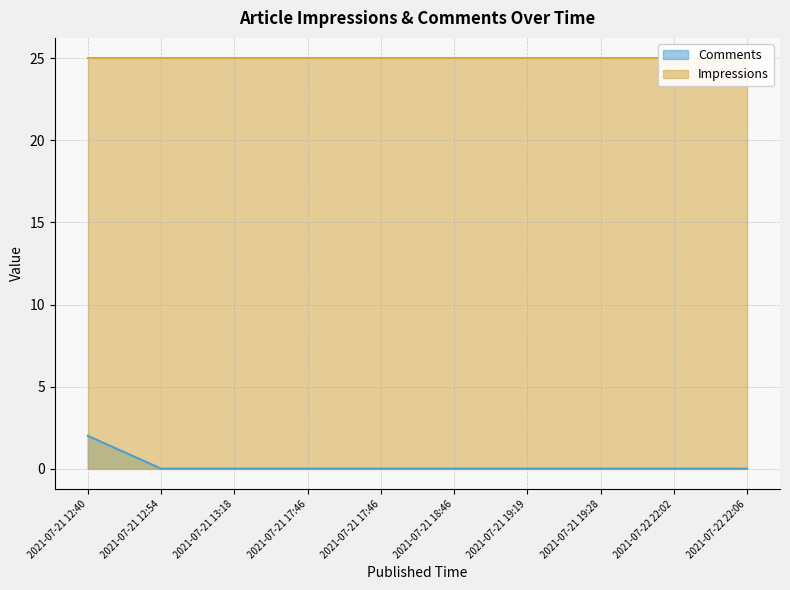

Which label corresponds to the smallest value in the chart?

2021-07-21 12:54